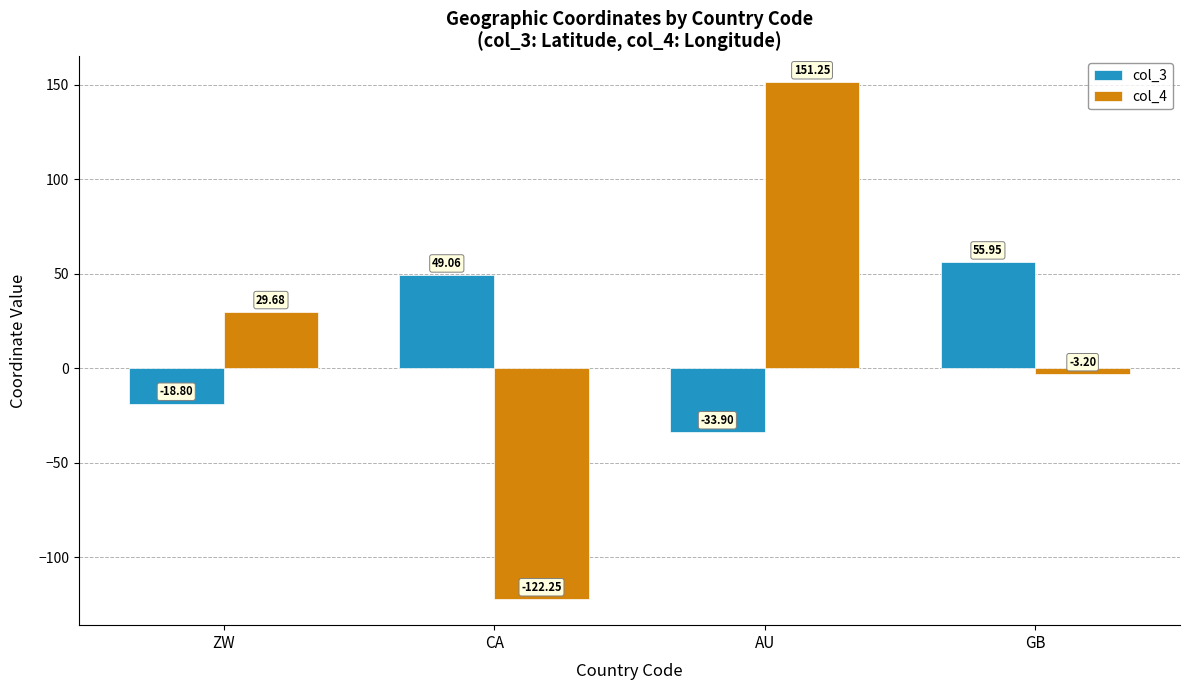

What is the label of the 3rd bar from the right?

CA